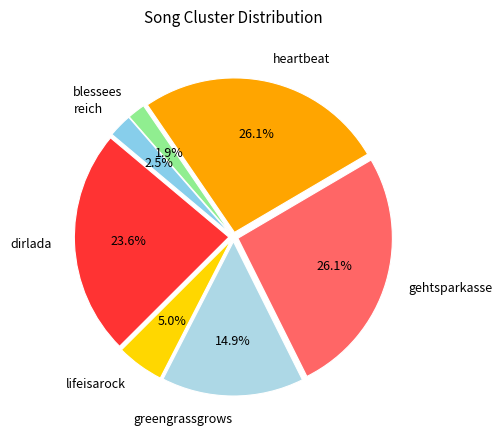

To the nearest percent, what is the difference between the reich and heartbeat slice percentages?

24%